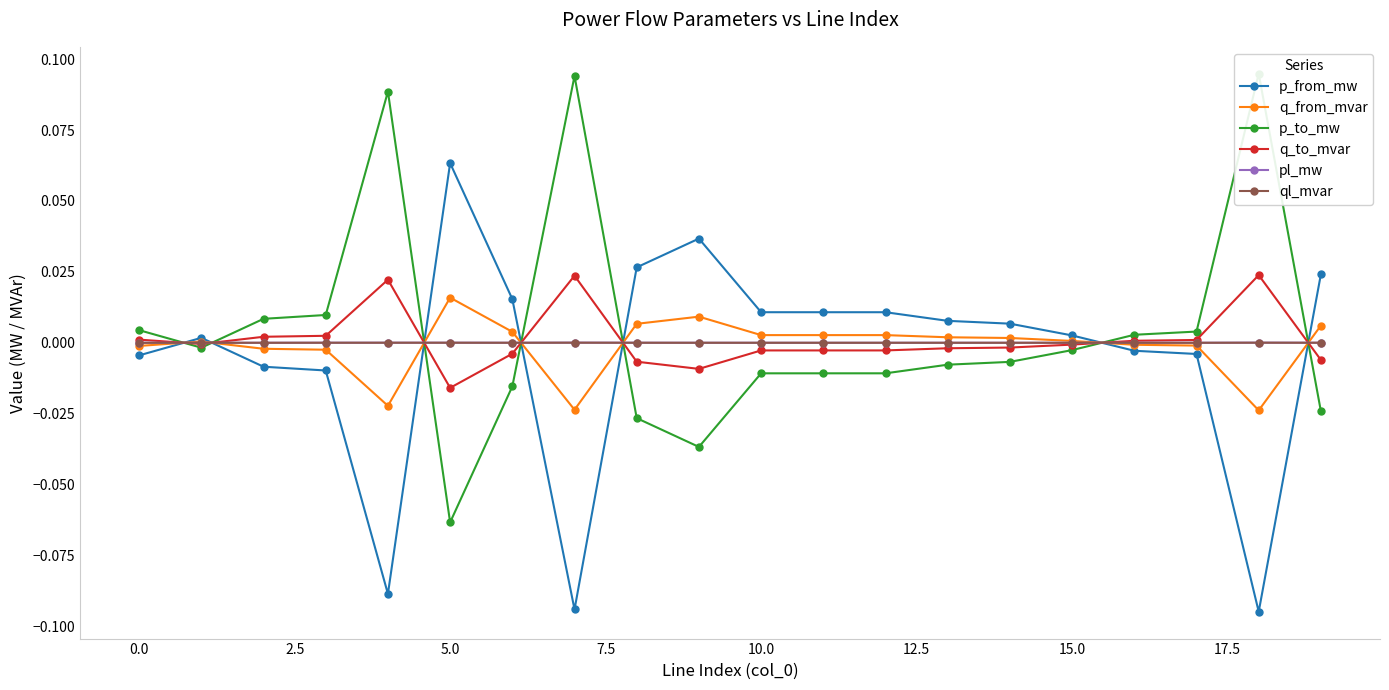

Between 10 and 18, which is larger?

10